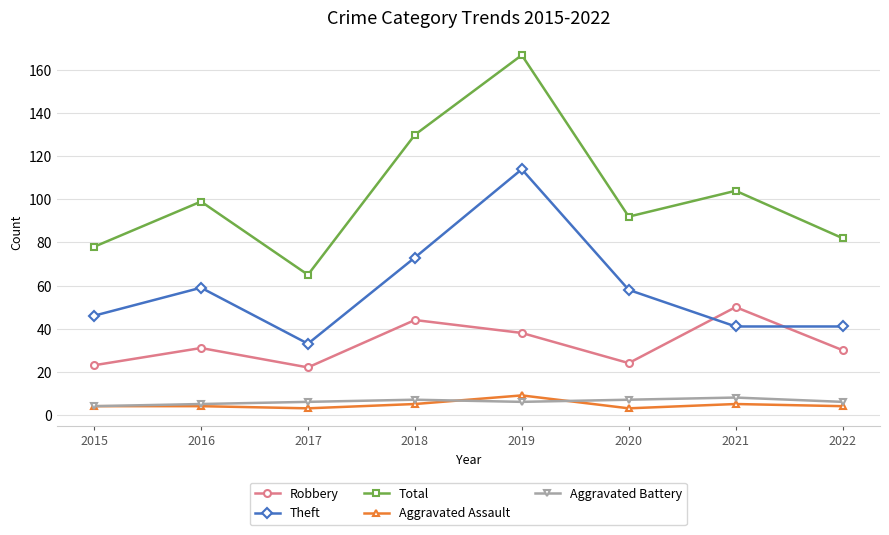

The Aggravated Assault series shows 3 at 2017. True or false?

True